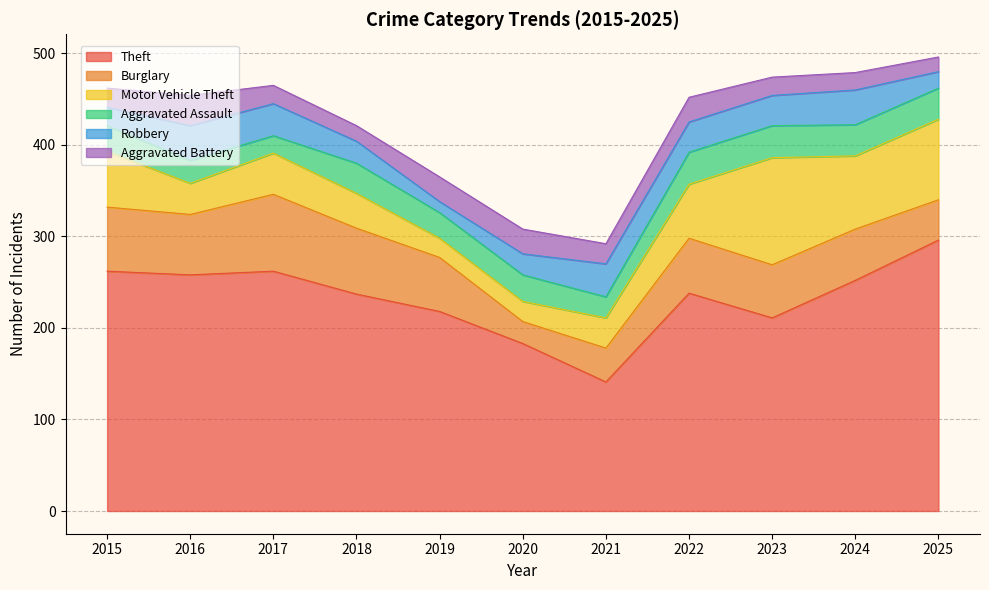

Where is the first local minimum for Motor Vehicle Theft?

2016